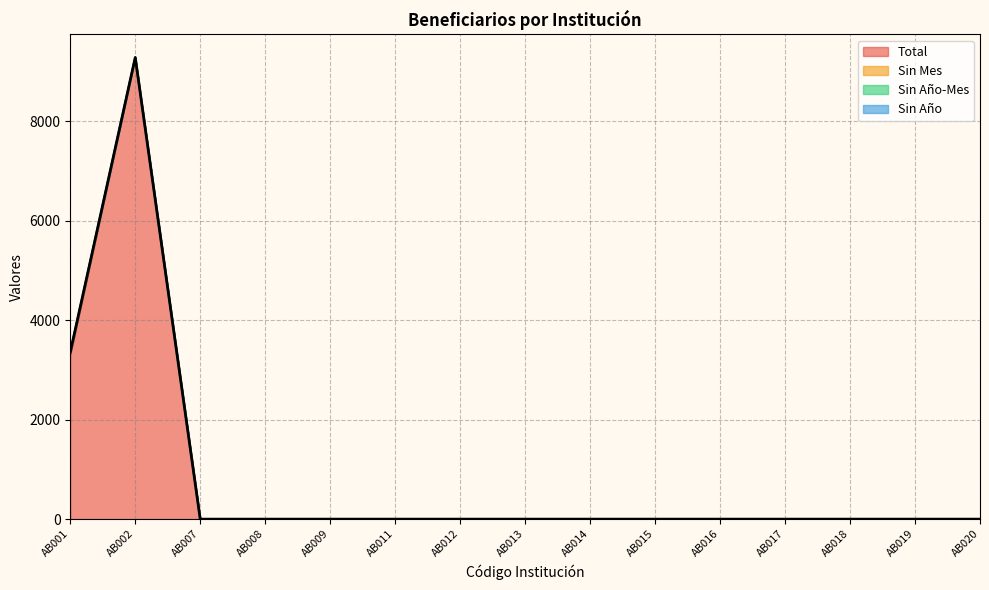

At how many categories does at least one series exceed 4160?

1